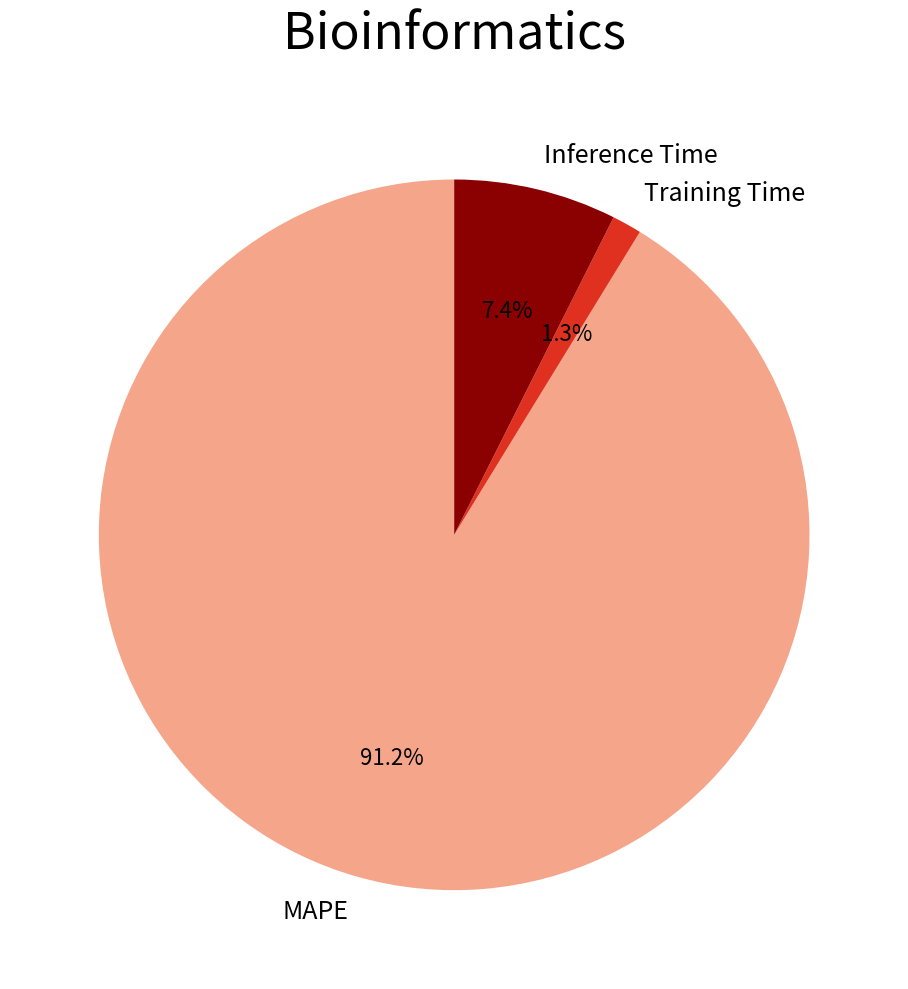

Combined, do Training Time and Inference Time account for over 50%?

No